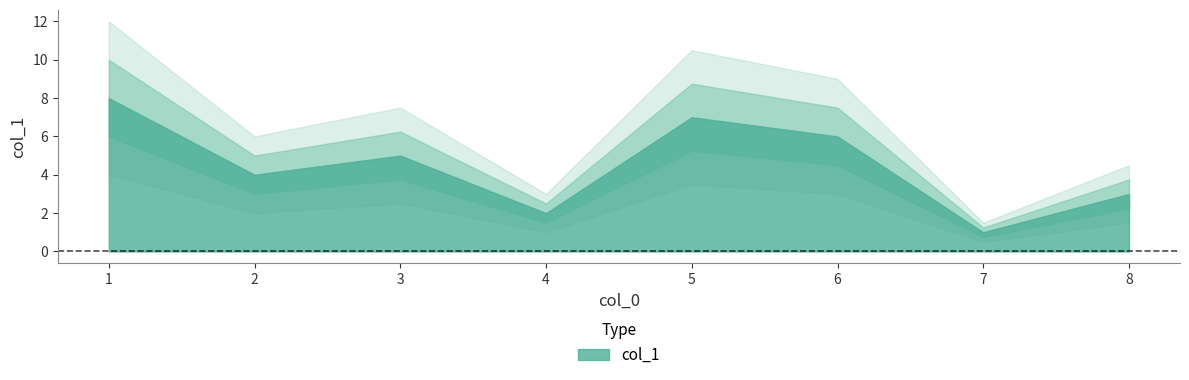

Count the number of data series in this chart.

1